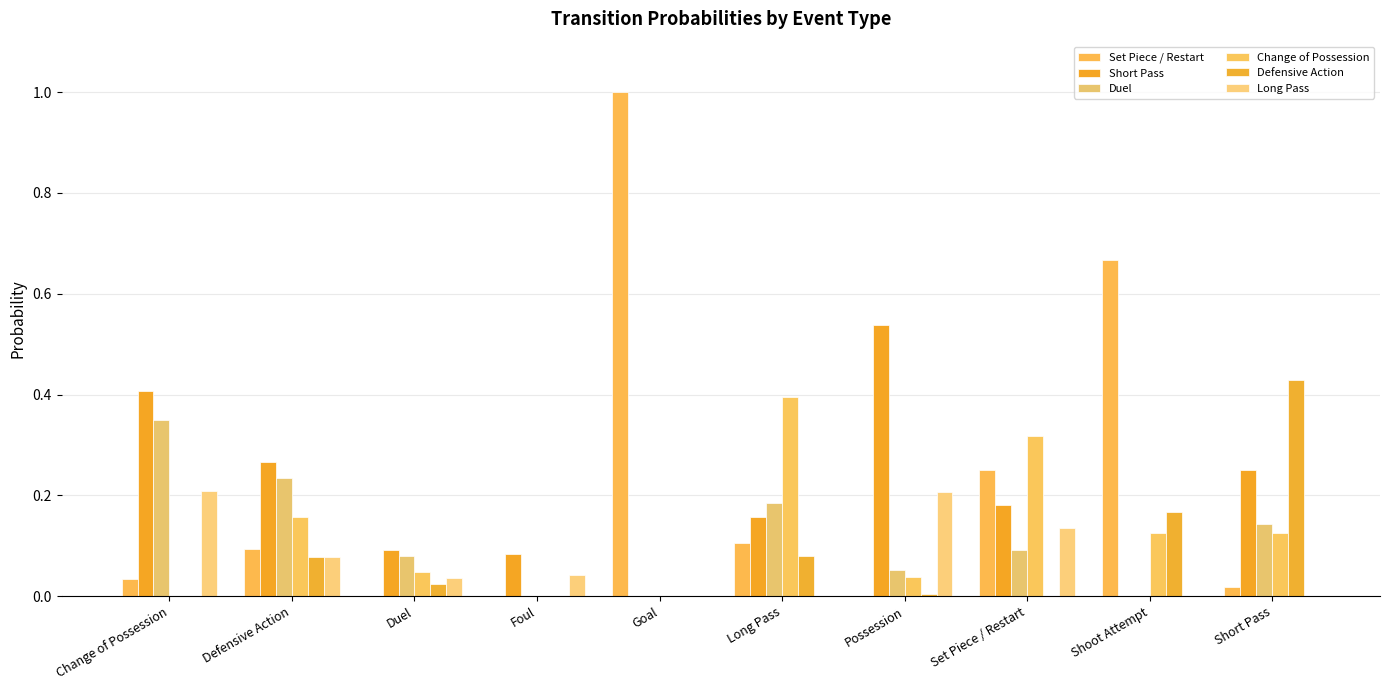

What is the difference between the highest and lowest values at Short Pass?

0.4